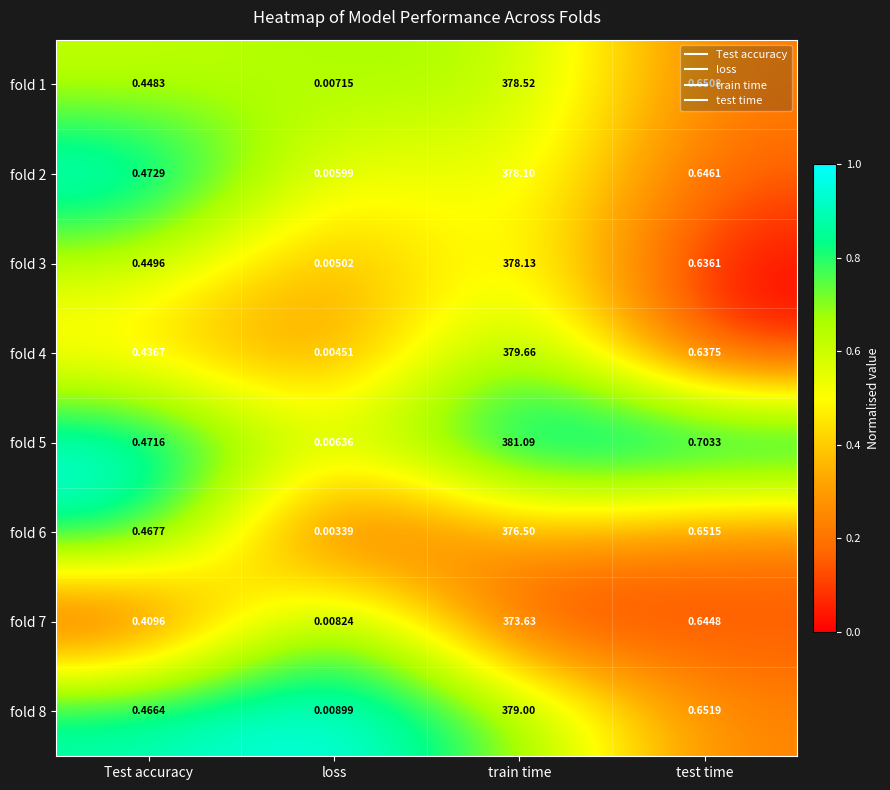

Which category has the lowest value across all series?

loss